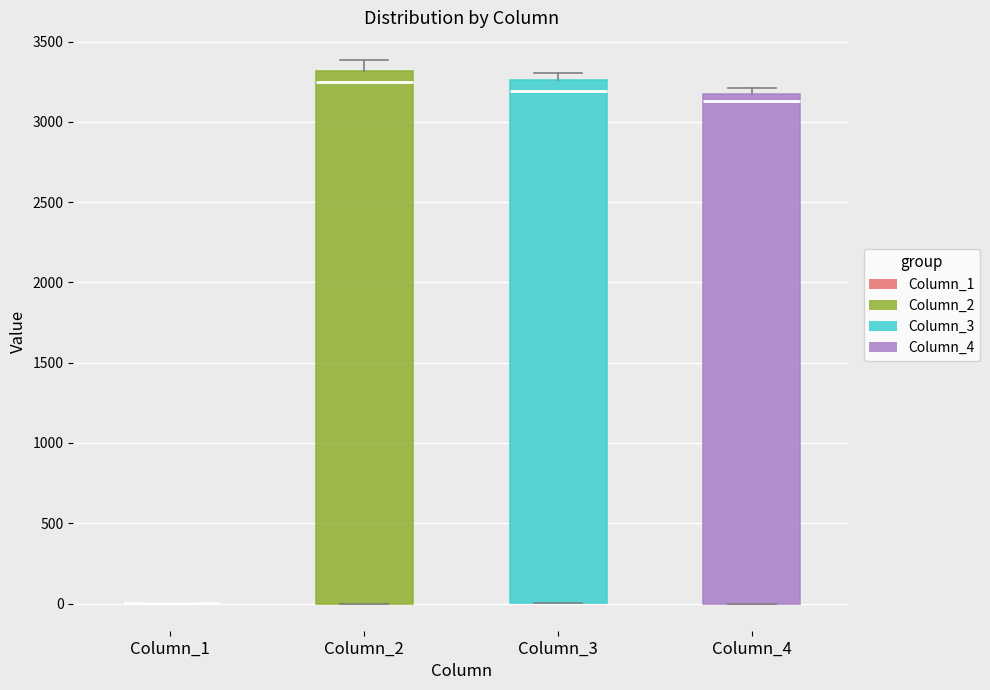

Reading left to right, read every box against the y-axis: the position of its median line, the range the box covers, and the ends of its whiskers. The values are not printed on the chart, so give them approximately, as read against the axis.

Column_1: box collapsed to a line at 0, whiskers 0 to 0
Column_2: median 3250, box 0 to 3300, whiskers 0 to 3400
Column_3: median 3200, box 0 to 3250, whiskers 0 to 3300
Column_4: median 3150 (just below the box's upper edge), box 0 to 3150, whiskers 0 to 3200